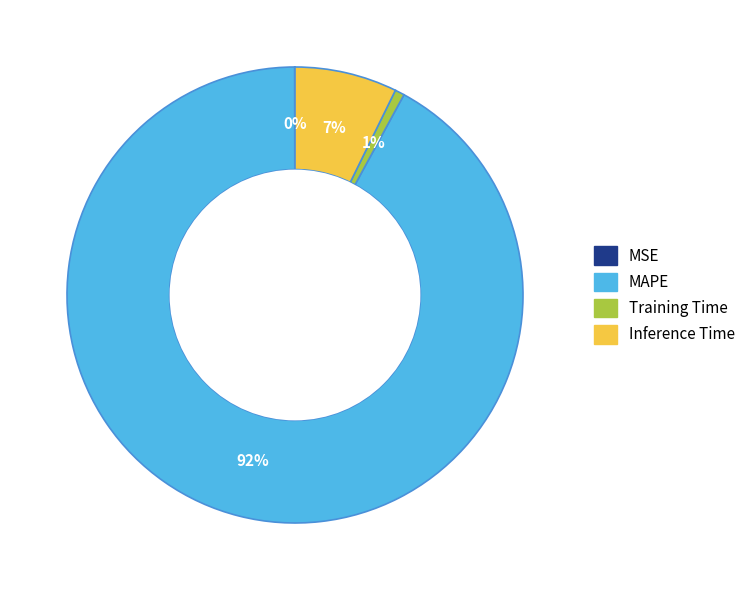

Which category has the biggest portion of the pie?

MAPE